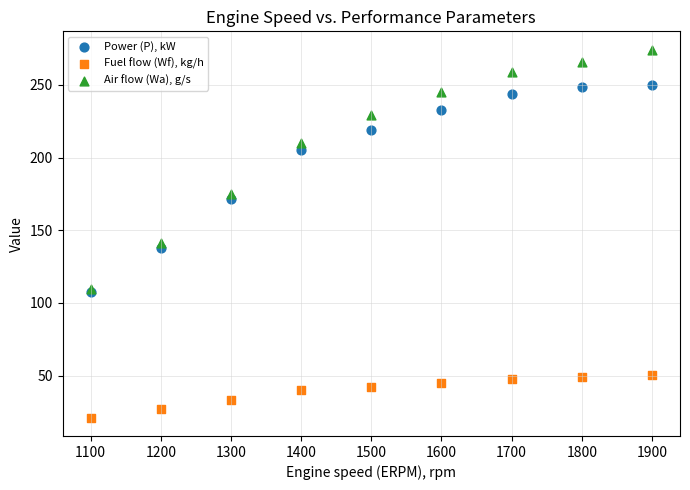

Across all series, what Y value is closest to 147?

141.2